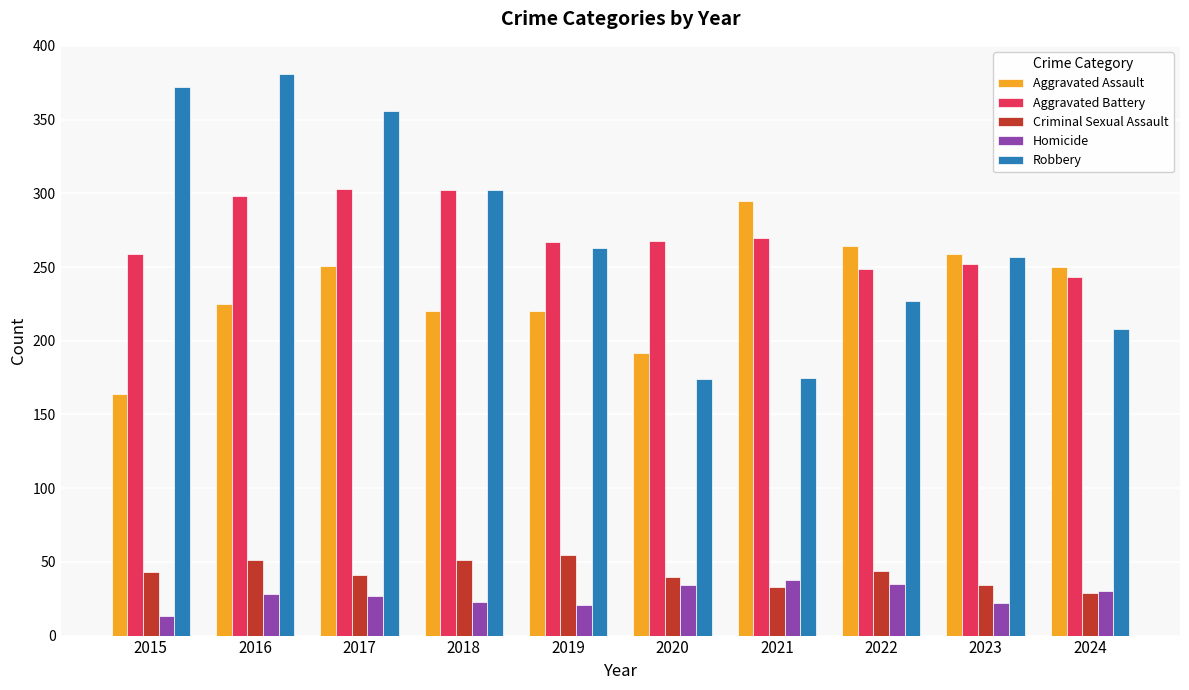

How many distinct data groups are displayed?

5